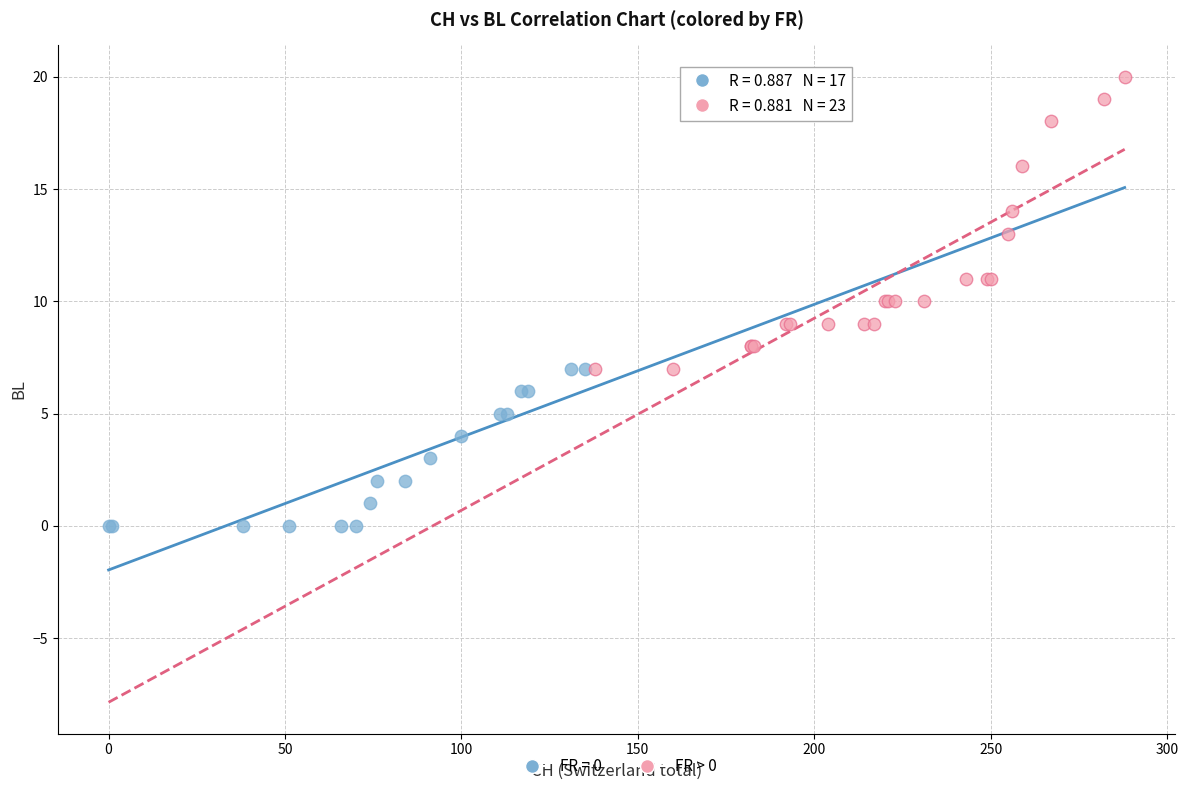

Which series reaches the maximum Y coordinate?

FR > 0